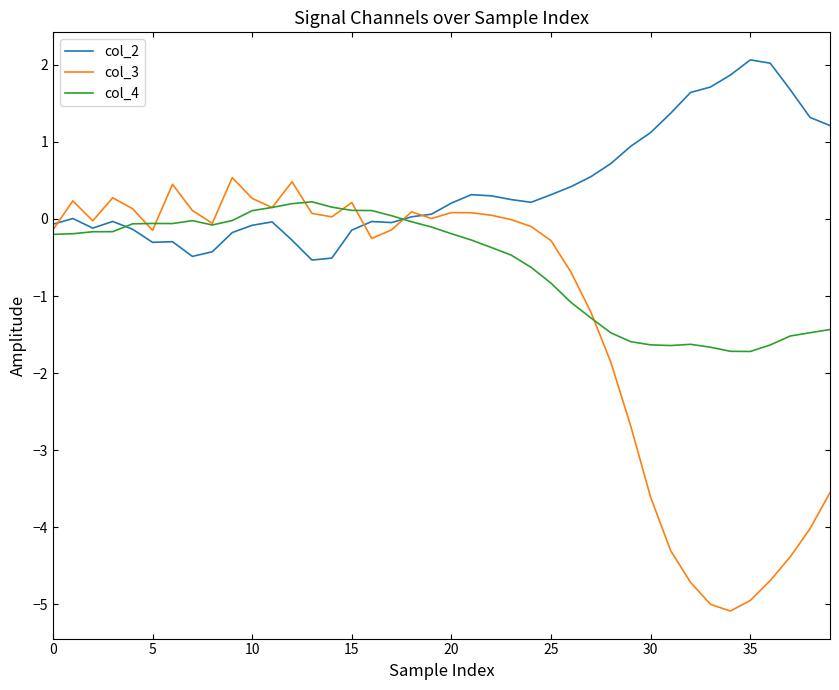

List the series in order of their peak value, lowest first.

col_4, col_3, col_2